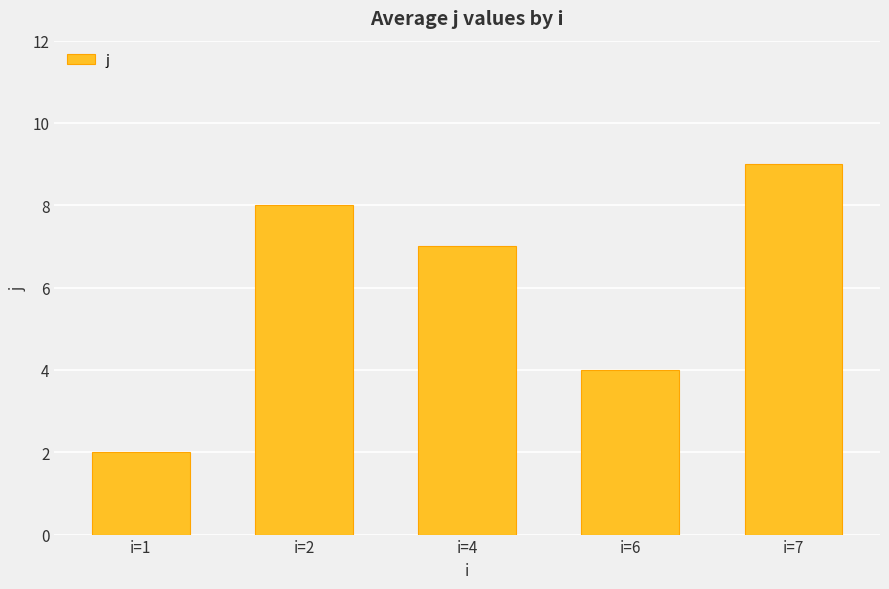

Which label corresponds to the smallest value in the chart?

i=1